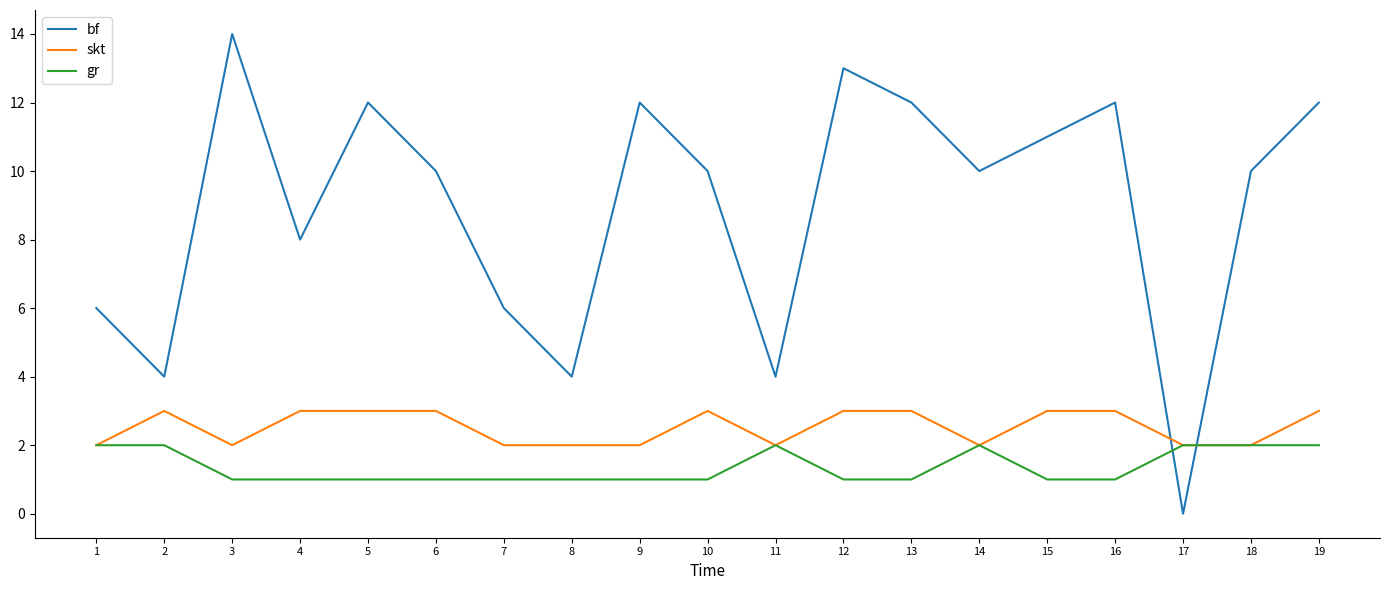

How many interior local peaks does the bf series have?

5